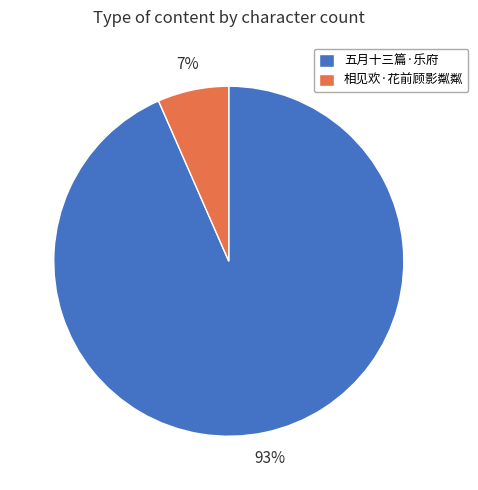

How many slices are in this pie chart?

2